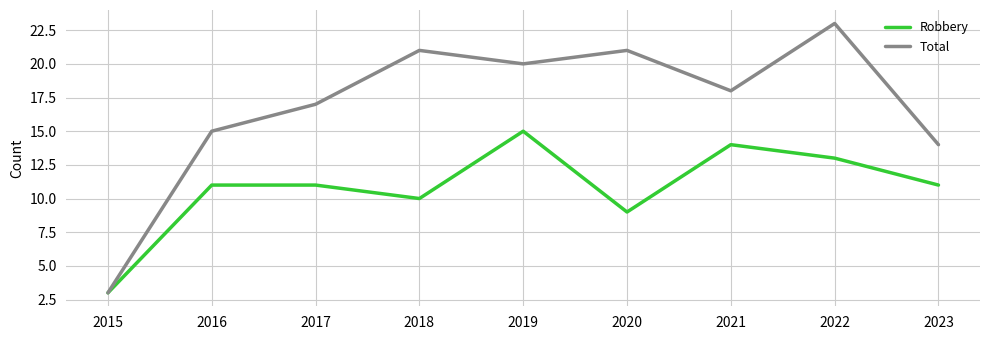

What is the spread (max minus min) of values at 2023?

3